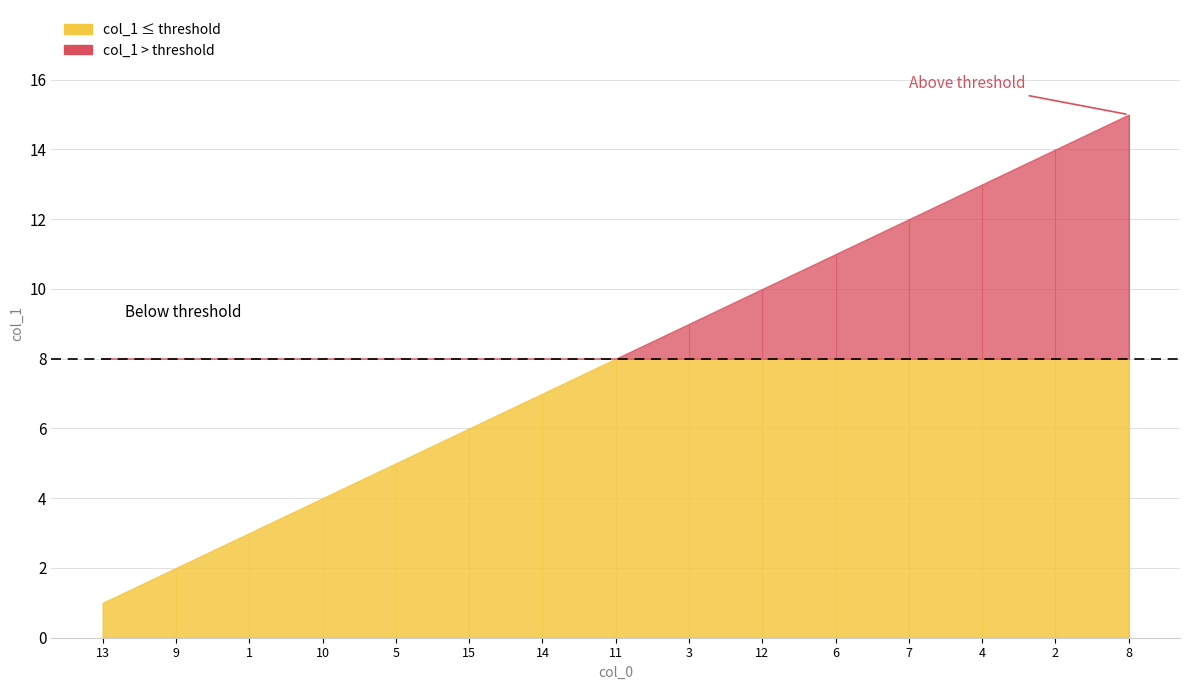

Which category has the lowest value across all series?

13